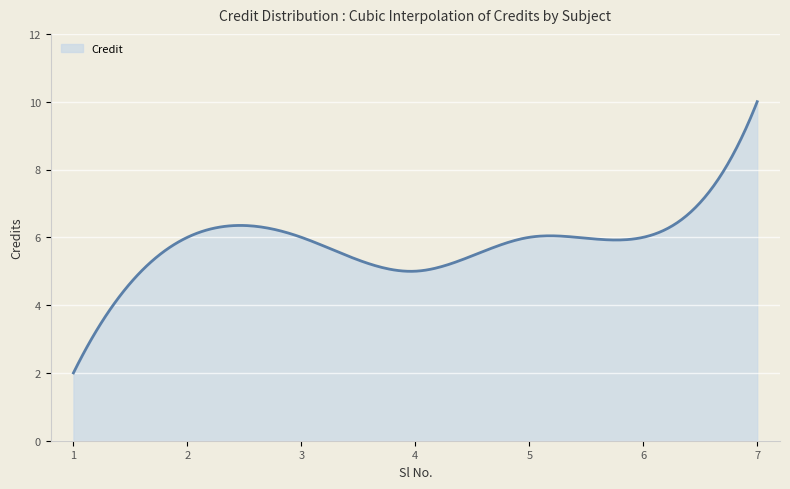

What is the difference between the maximum and minimum values?

8.0